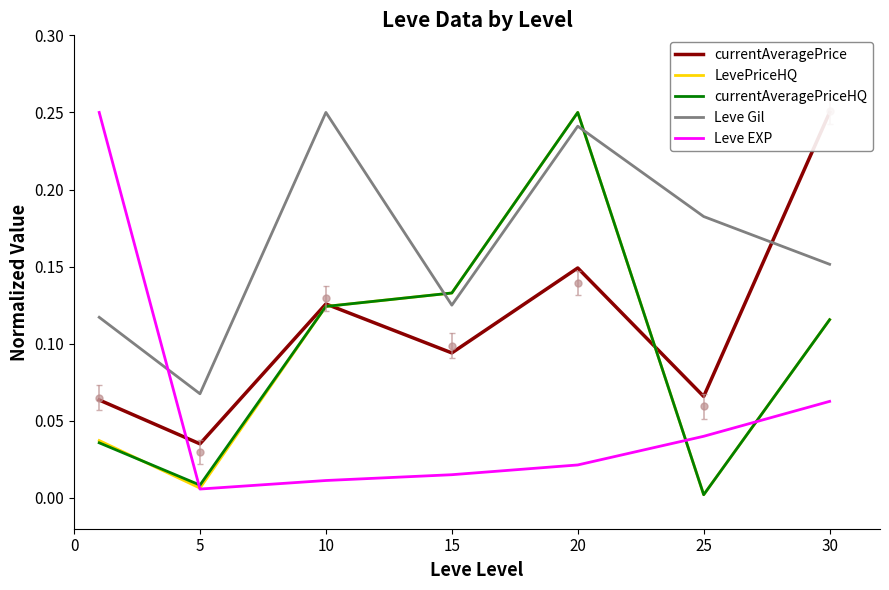

Which series has the widest spread of values?

LevePriceHQ